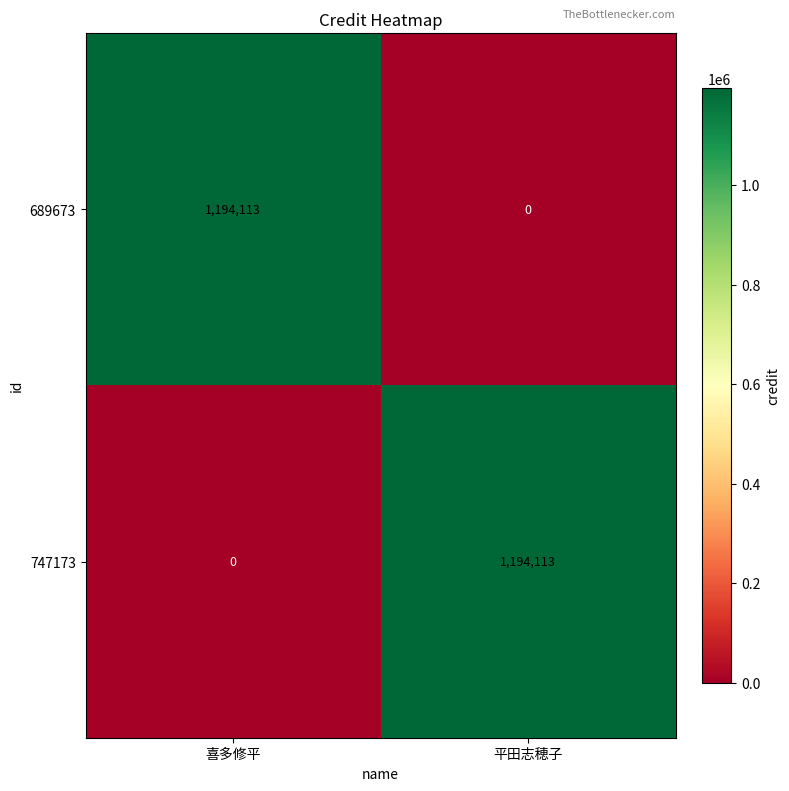

Where is 747173 nearest to the value 597056?

喜多修平